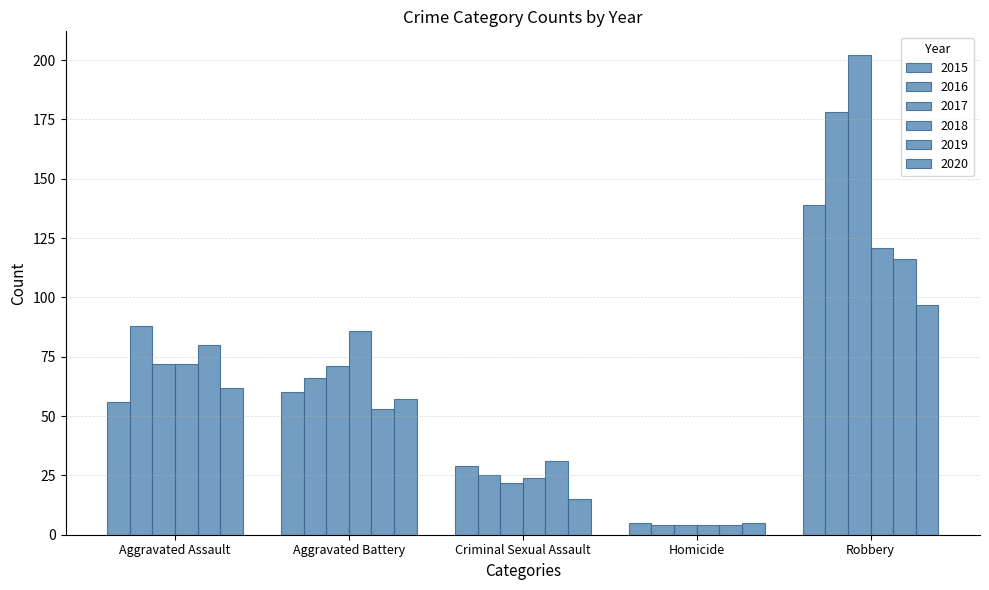

How many series are shown in this chart?

6